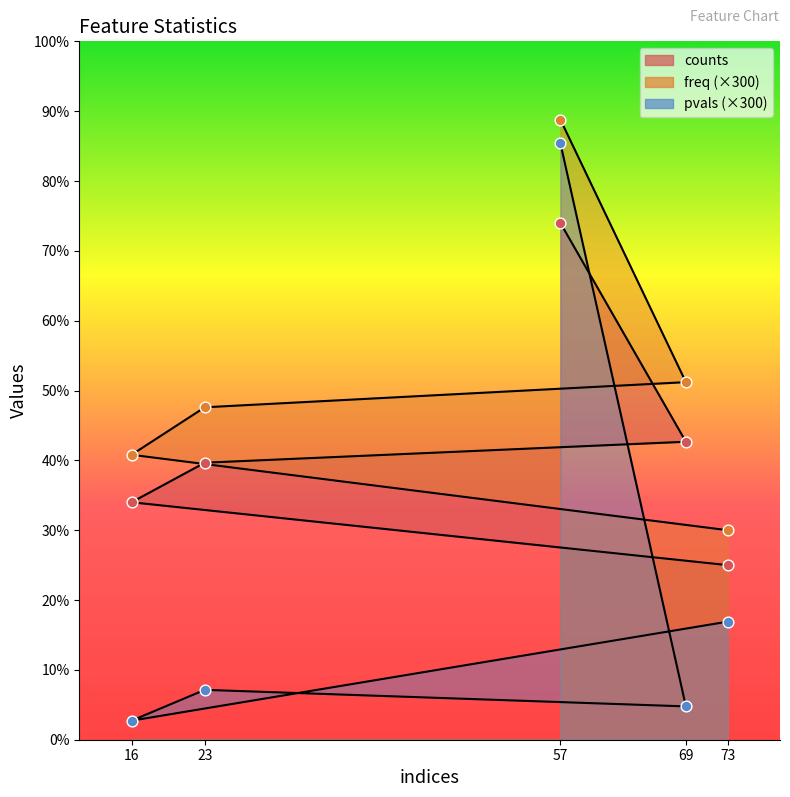

What are all the series names shown in the legend?

counts, freq, pvals